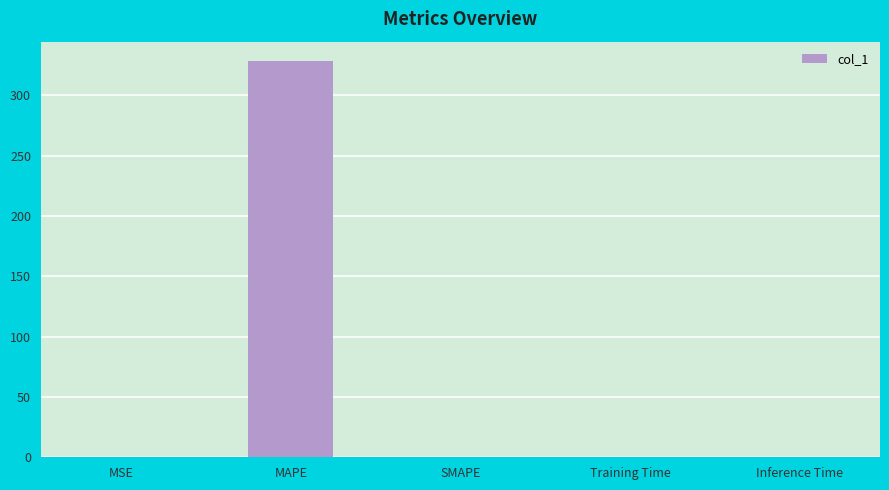

Is it true that the value at Inference Time is 0.0?

True